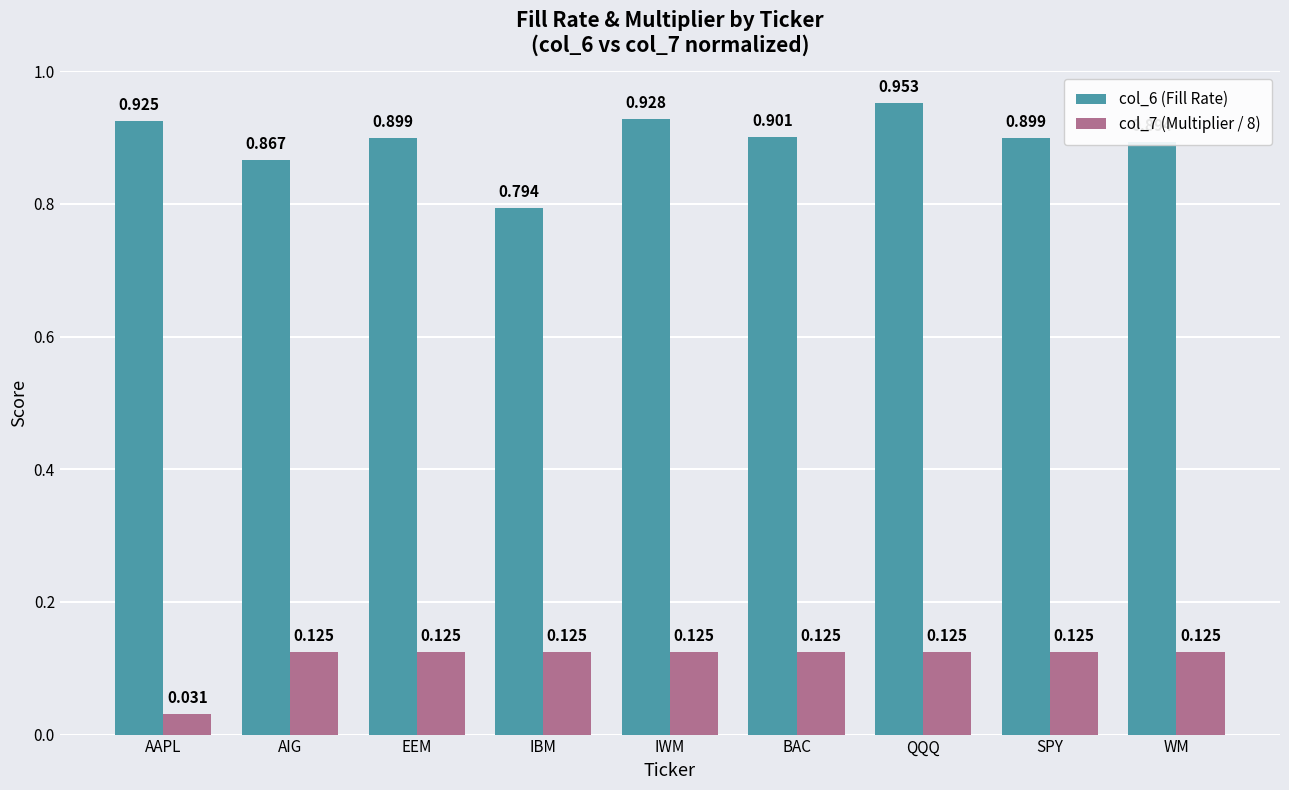

At which label is col_7 (Multiplier / 8) closest to 0?

AAPL